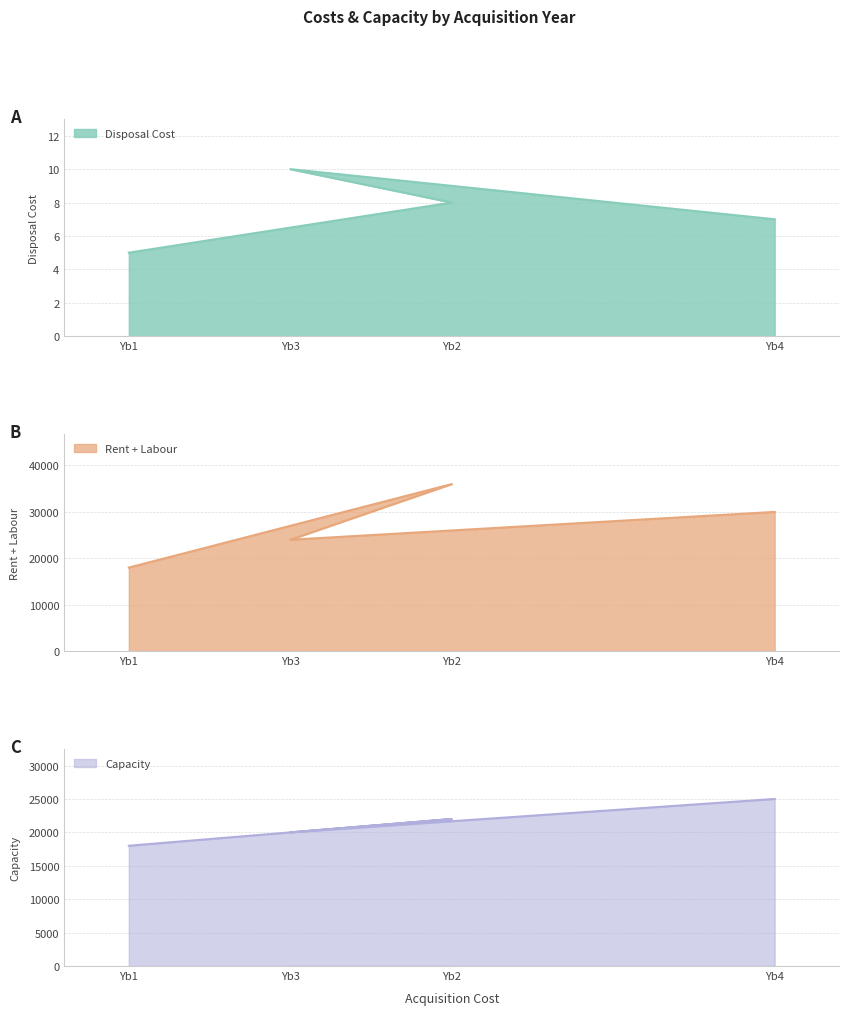

How many lines are shown in the chart?

3